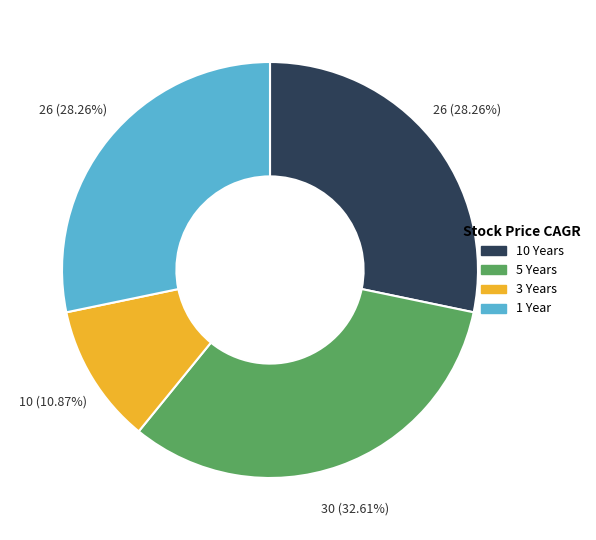

To the nearest percent, what portion does 1 Year represent?

28%